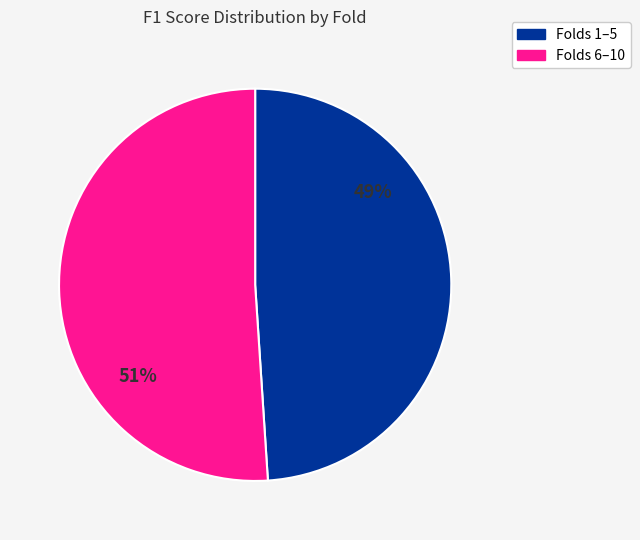

To the nearest percent, what is the average slice percentage?

50%